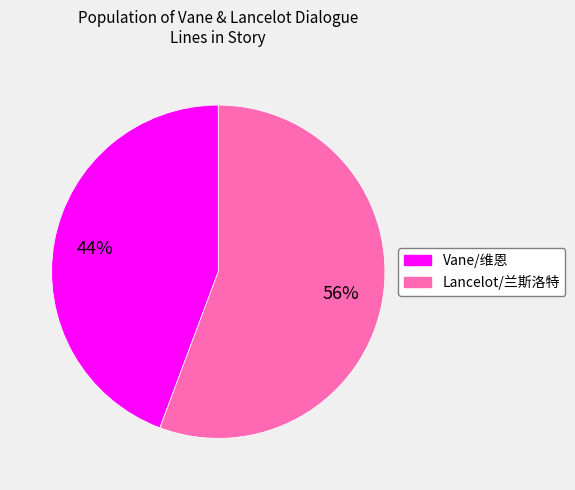

True or false: Lancelot/兰斯洛特 accounts for 56% of the total.

True